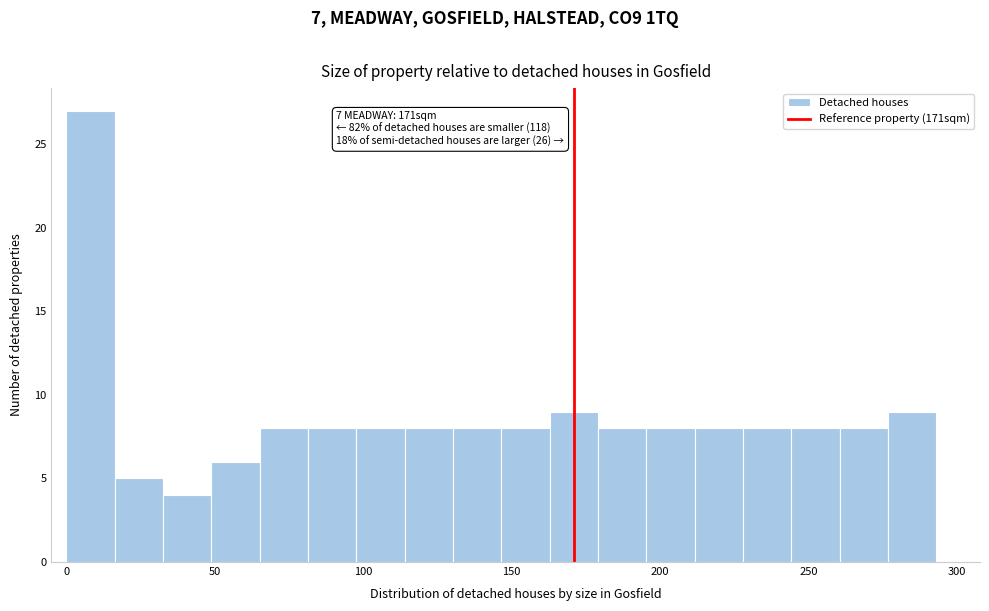

Around what value on the x-axis is the tallest bar? Give the approximate position of its centre, as read against the axis.

10